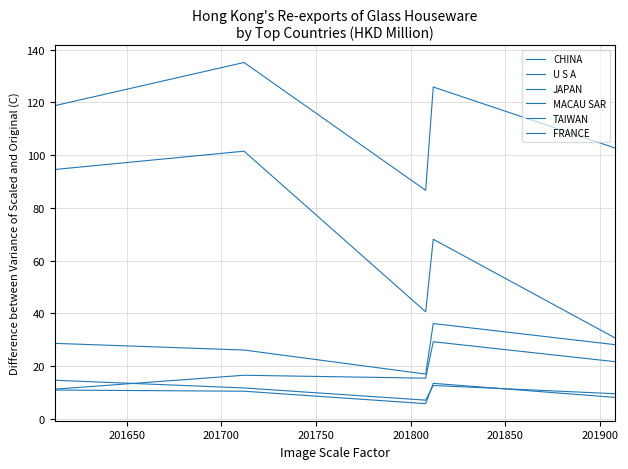

Does the chart display data point markers on the line(s)?

No